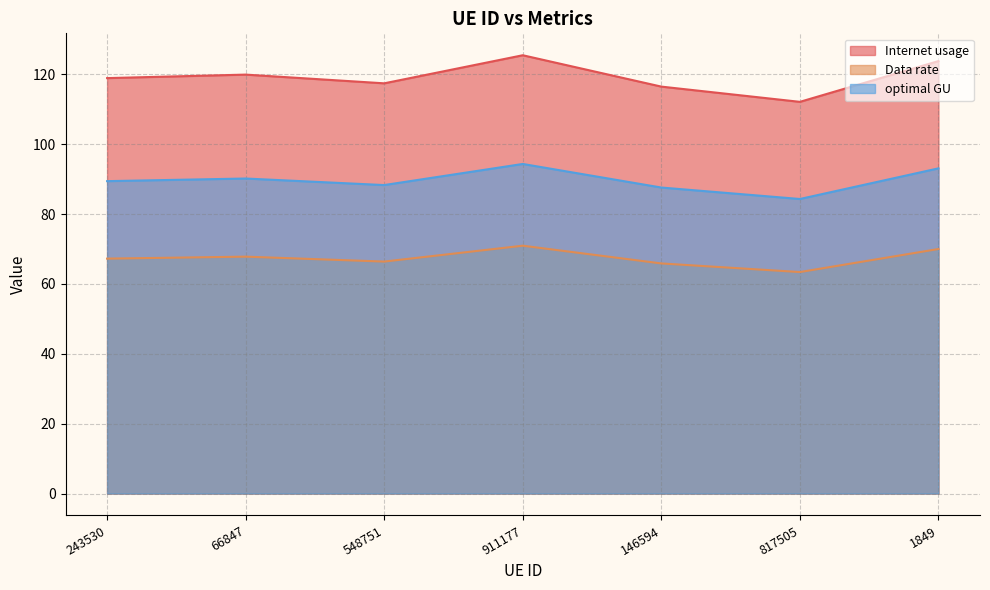

True or false: optimal GU and Data rate intersect in this chart.

False